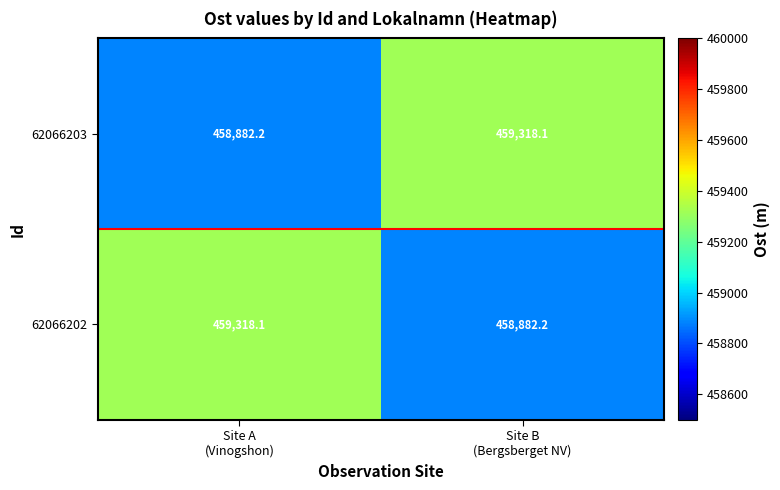

What is the average value of the 62066202 series?

459100.2